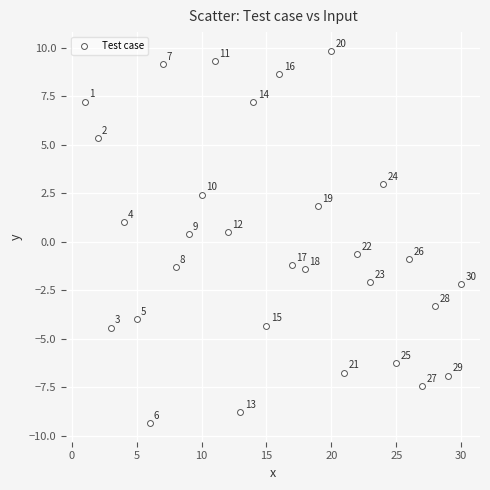

What Y value in the scatter plot is closest to 0?

0.4